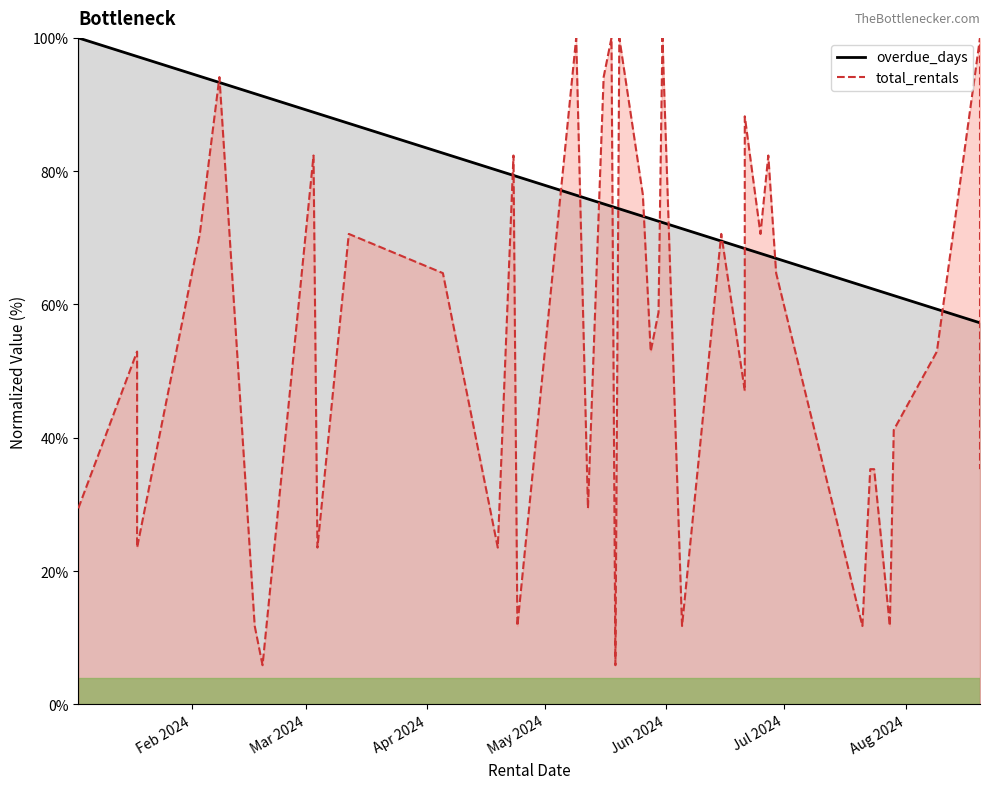

What is the difference between the maximum and minimum values in the overdue_days series?

42.8